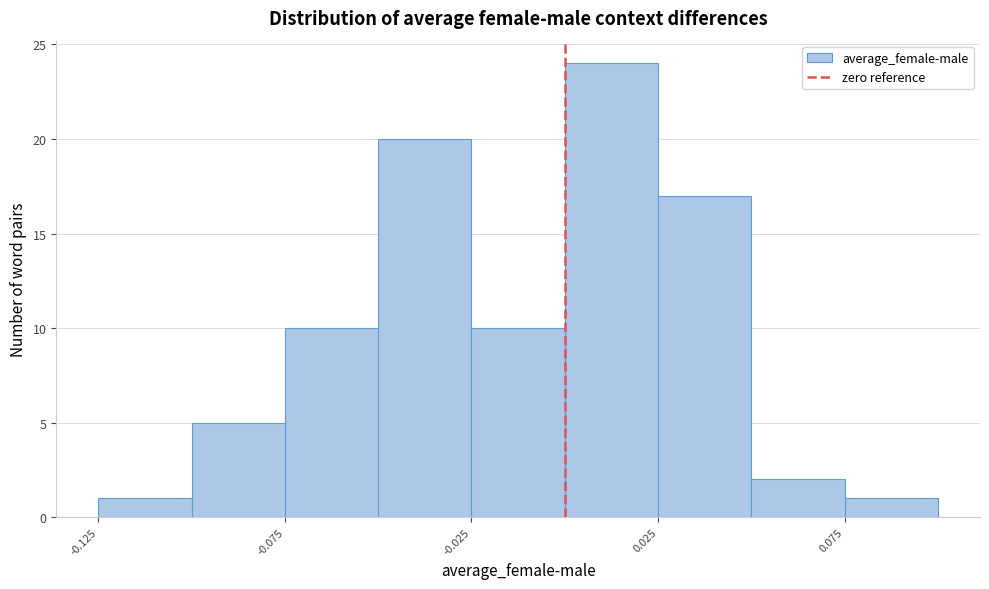

Reading left to right, list every bar in this chart as the range it spans on the x-axis followed by its height. The values are not printed on the chart, so give them approximately, as read against the axis.

-0.125 to -0.100: 1
-0.100 to -0.075: 5
-0.075 to -0.050: 10
-0.050 to -0.025: 20
-0.025 to 0.000: 10
0.000 to 0.025: 24
0.025 to 0.050: 17
0.050 to 0.075: 2
0.075 to 0.100: 1